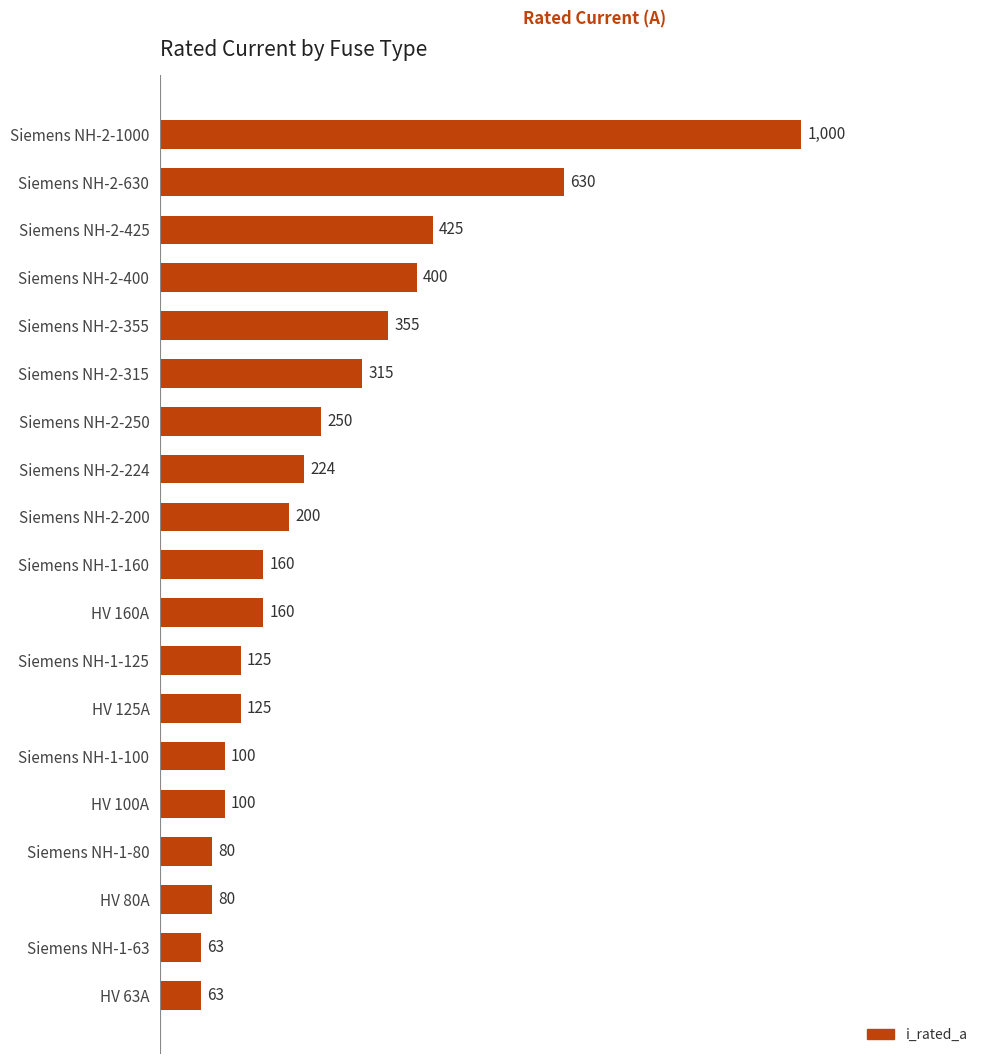

What is the smallest value displayed?

63